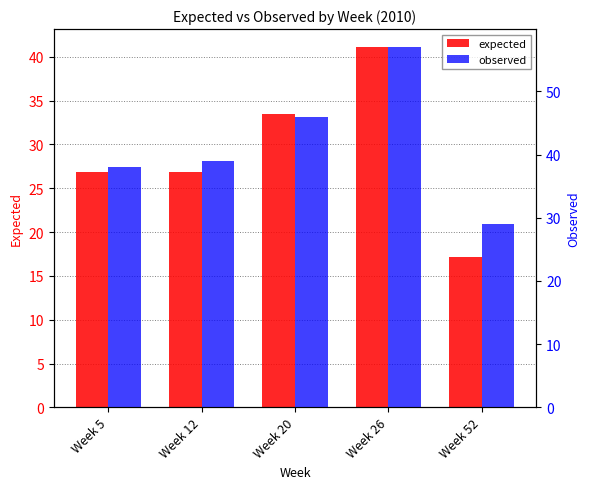

List the series in order of their peak value, highest first.

observed, expected